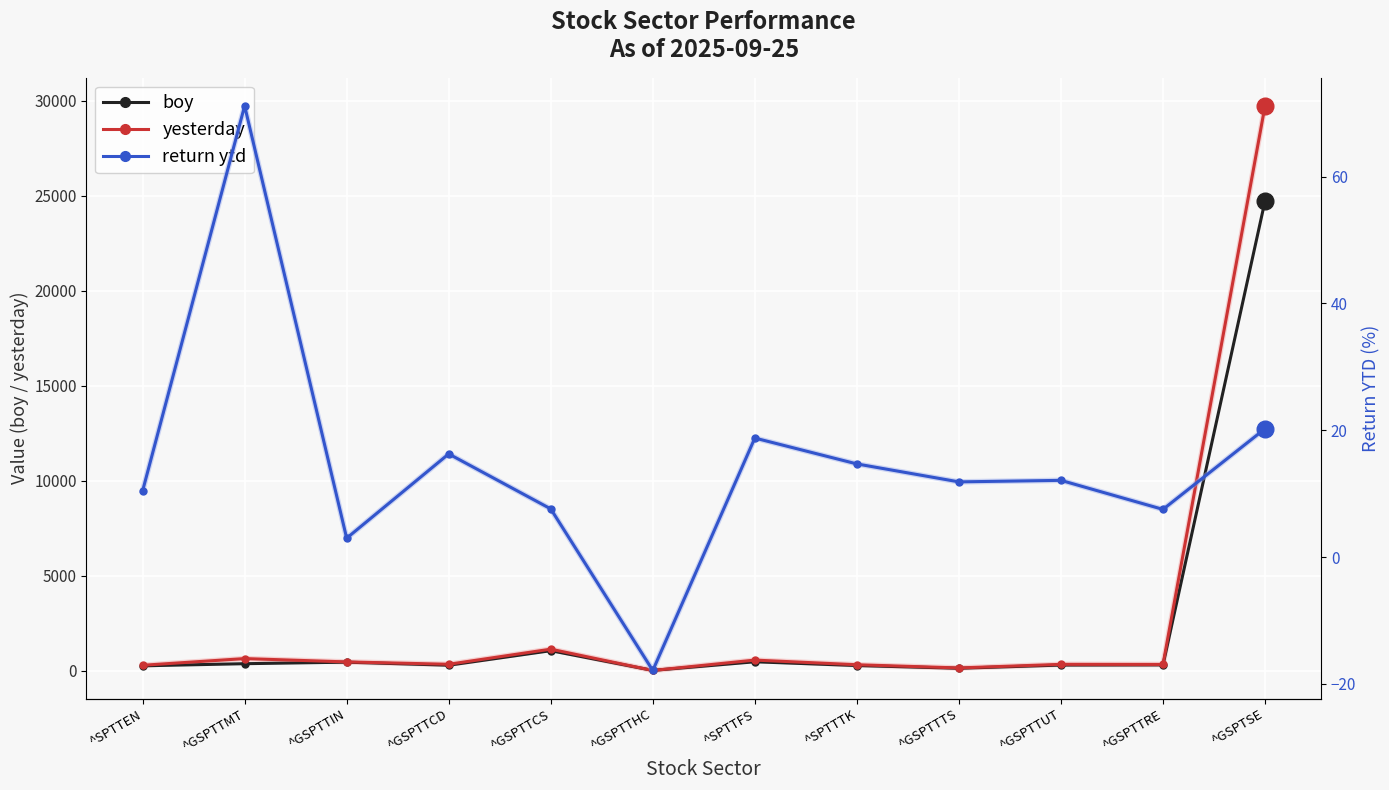

True or false: return ytd and boy intersect in this chart.

False